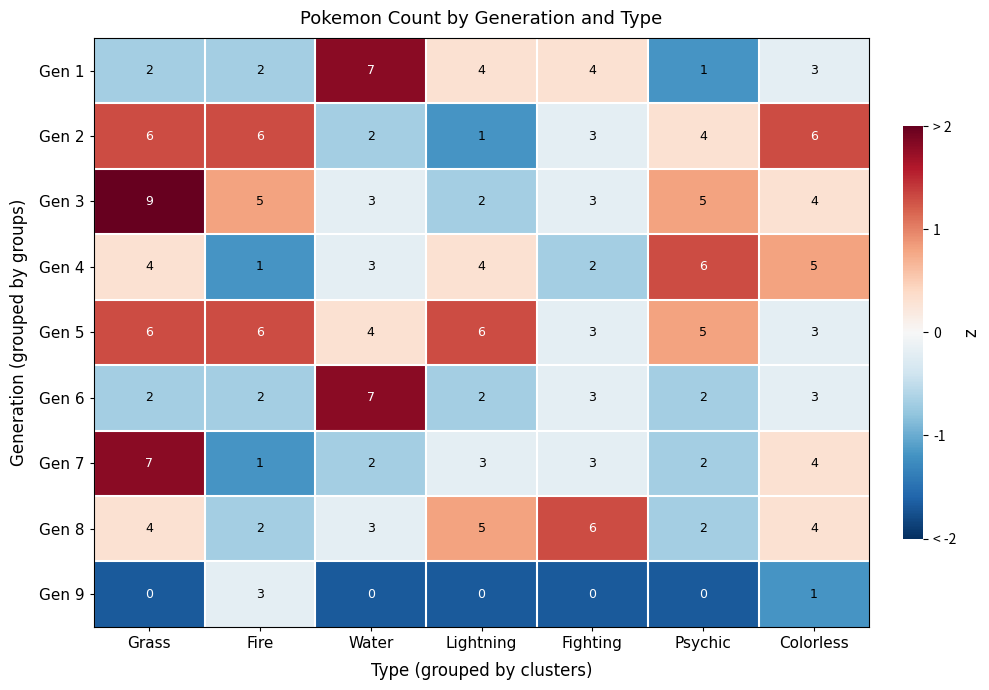

What is the greatest value displayed?

9